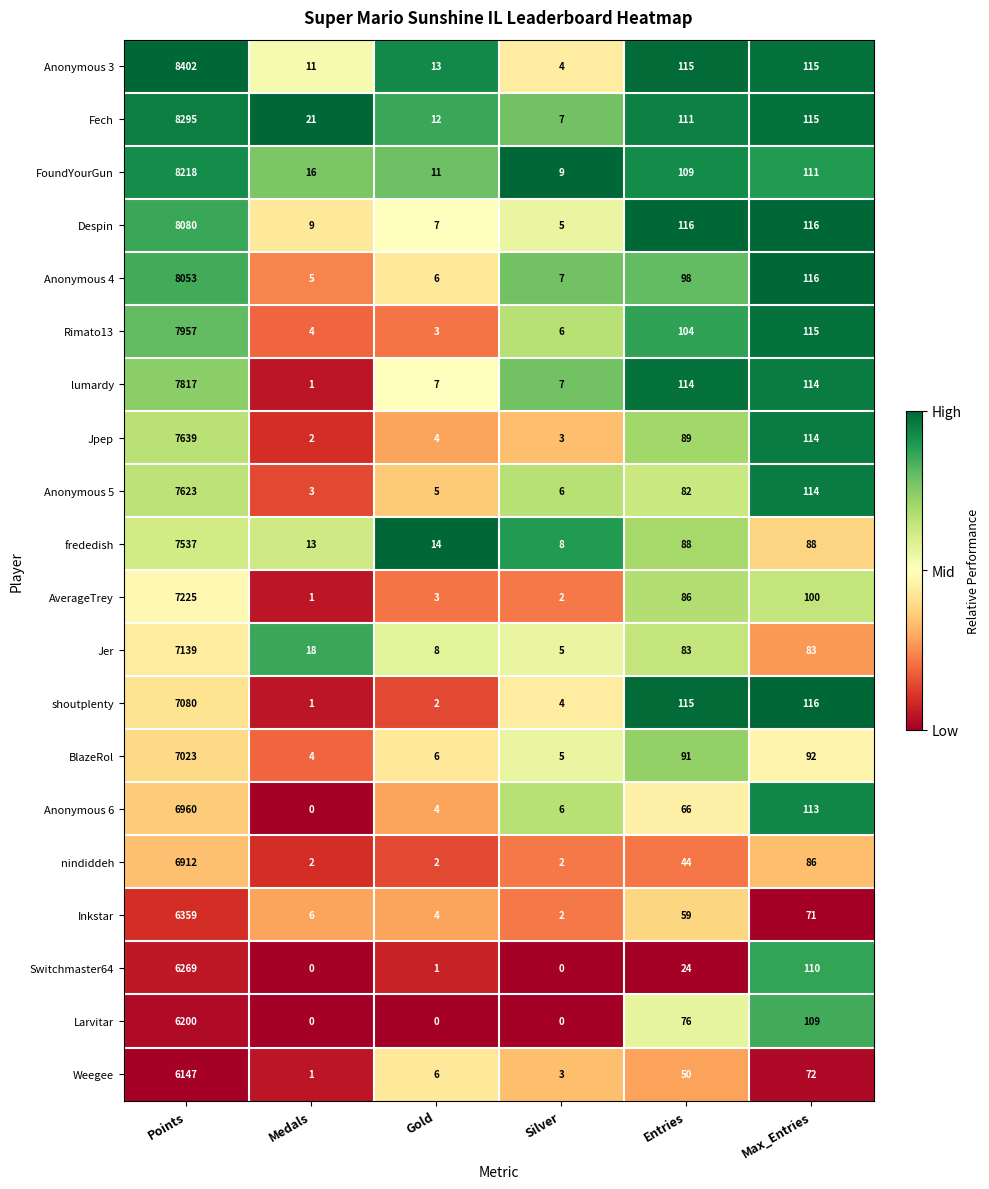

What is the sum of the nindiddeh values at Medals and Gold?

4